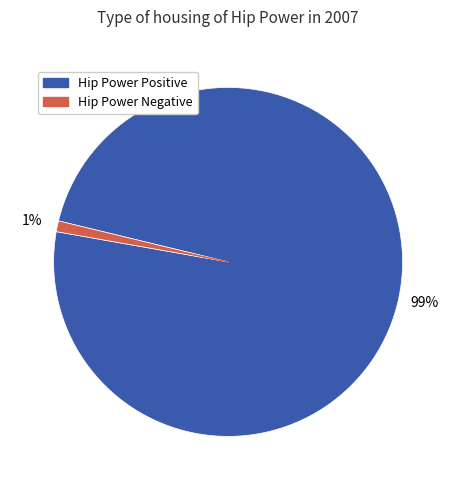

To the nearest percent, what is the difference between the largest and smallest slice percentages?

98%